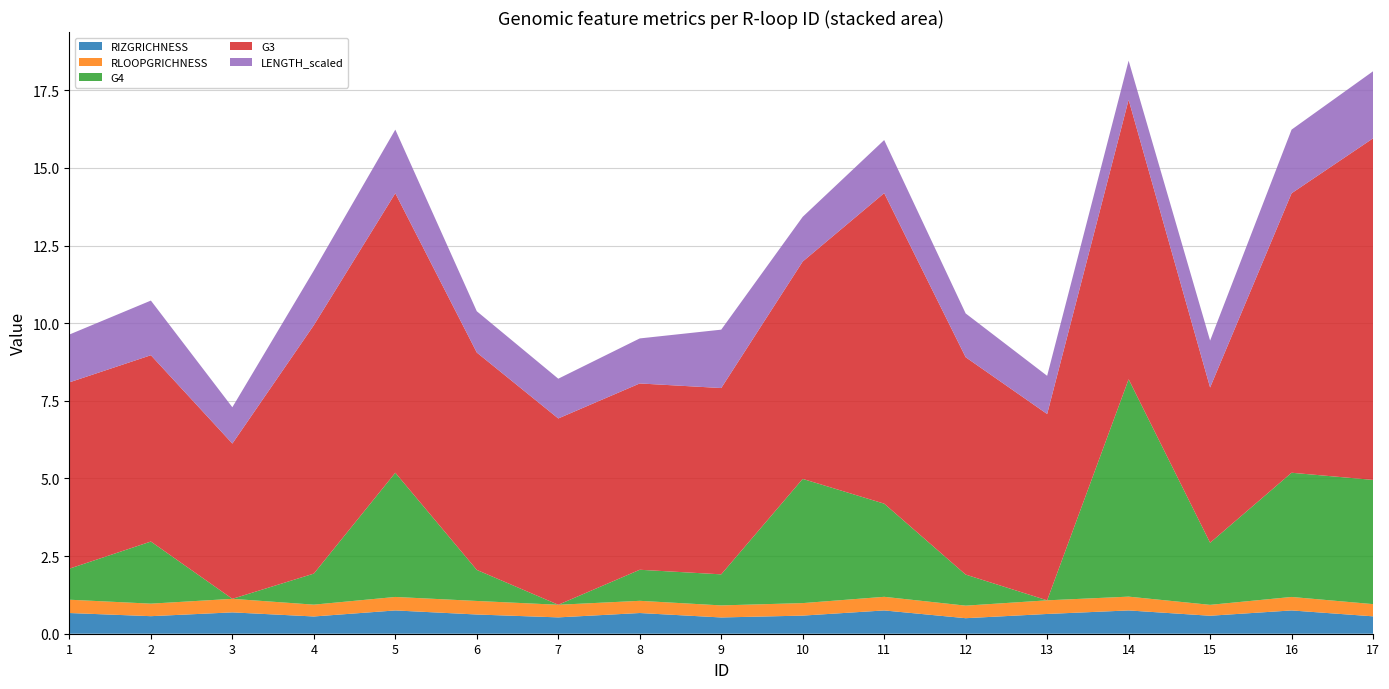

Reading left to right, list all the values displayed in this chart.

RIZGRICHNESS: 0.7	0.6	0.7	0.6	0.8	0.6	0.5	0.7	0.5	0.6	0.8	0.5	0.6	0.8	0.6	0.8	0.6
RLOOPGRICHNESS: 0.4	0.4	0.4	0.4	0.4	0.4	0.4	0.4	0.4	0.4	0.4	0.4	0.4	0.4	0.4	0.4	0.4
G4: 1.0	2.0	0.0	1.0	4.0	1.0	0.0	1.0	1.0	4.0	3.0	1.0	0.0	7.0	2.0	4.0	4.0
G3: 6.0	6.0	5.0	8.0	9.0	7.0	6.0	6.0	6.0	7.0	10.0	7.0	6.0	9.0	5.0	9.0	11.0
LENGTH_scaled: 1.5	1.8	1.2	1.8	2.0	1.3	1.3	1.4	1.9	1.4	1.7	1.4	1.2	1.3	1.5	2.0	2.2